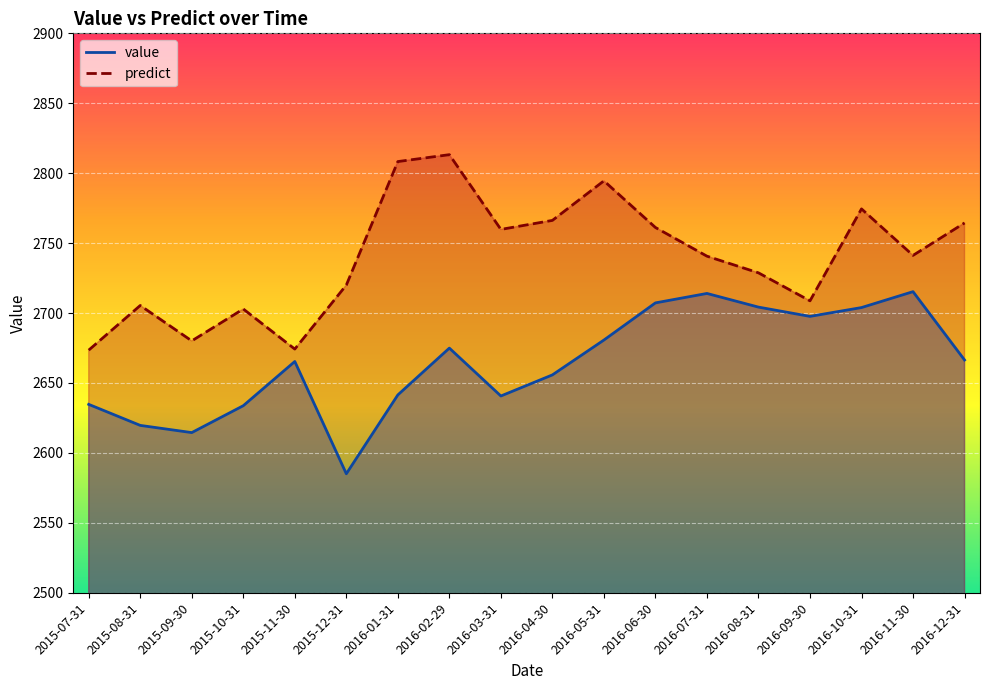

How many lines are shown in the chart?

2